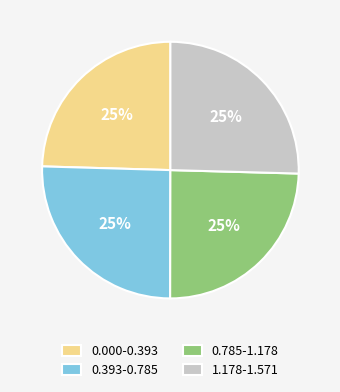

Is there any slice that represents more than half of the pie?

No